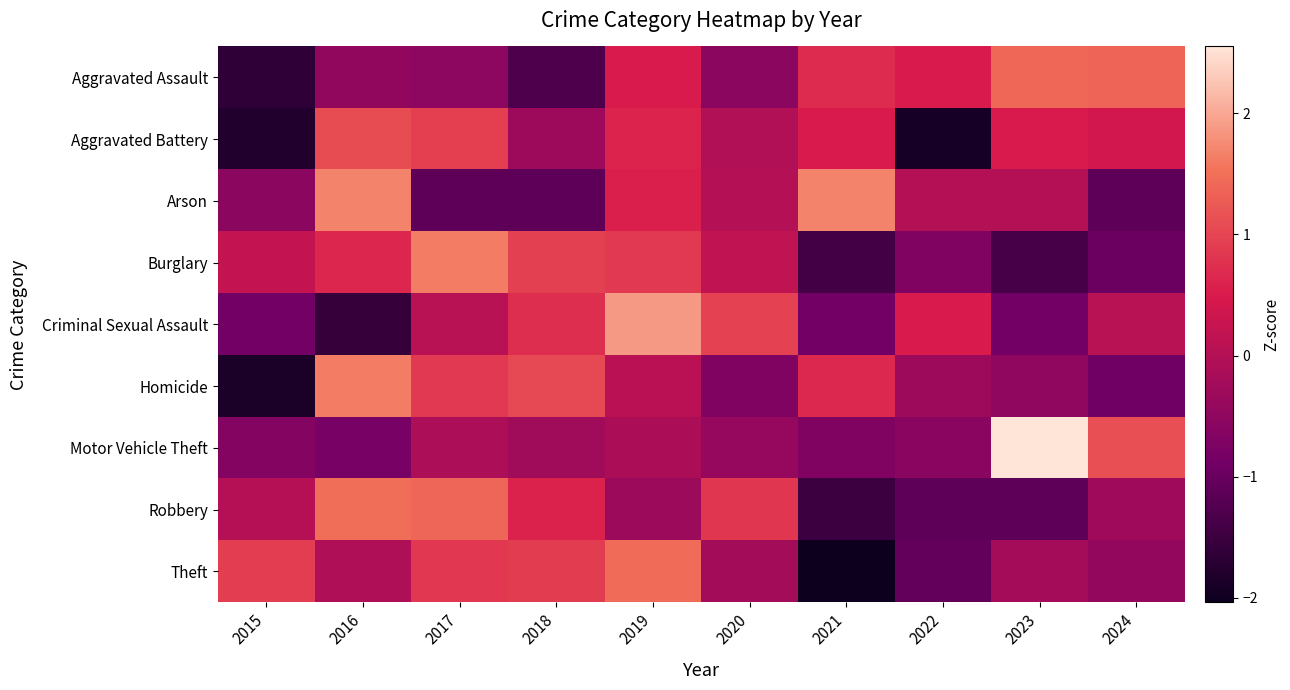

What is the minimum value shown in the chart?

-2.0